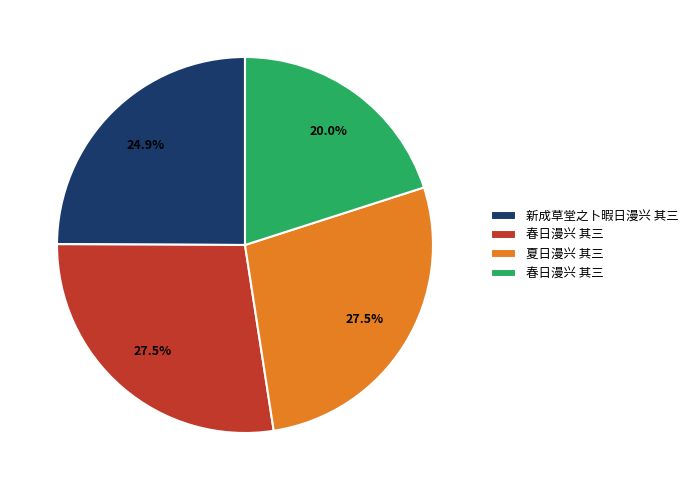

How many slices are in this pie chart?

4